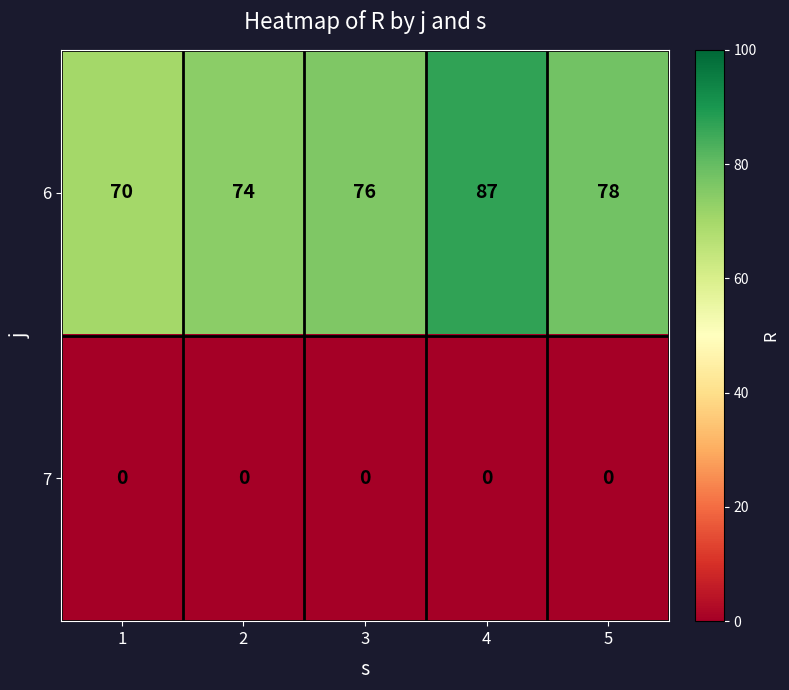

Rank the series at 1 from highest to lowest value.

6, 7